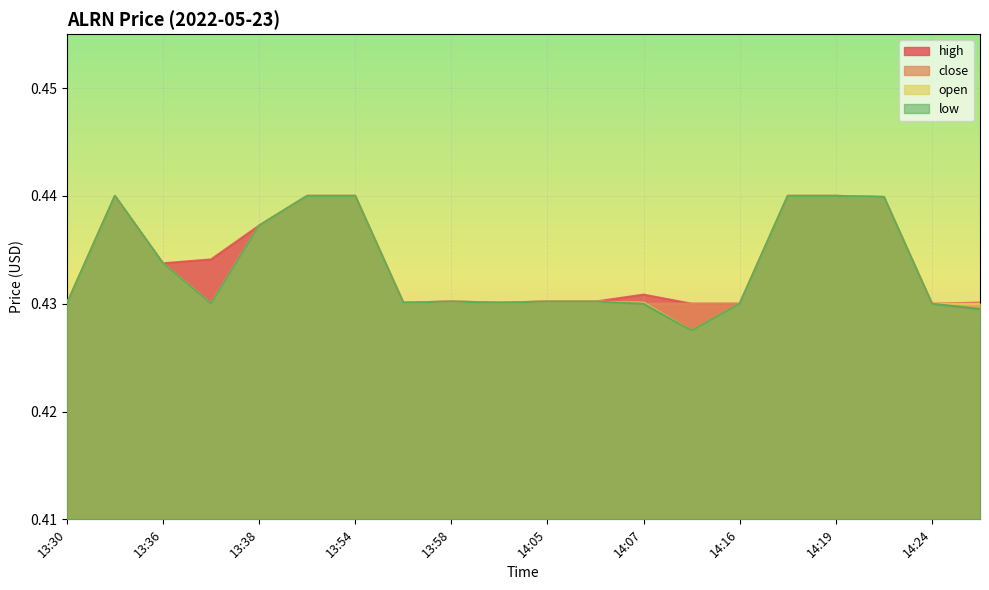

Which category has the highest value across all series?

13:35